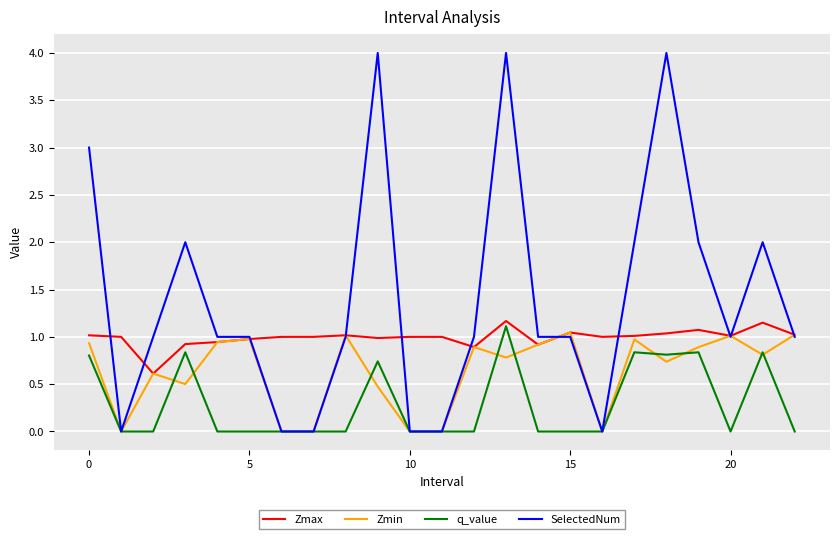

Which series has the largest range (max minus min)?

SelectedNum